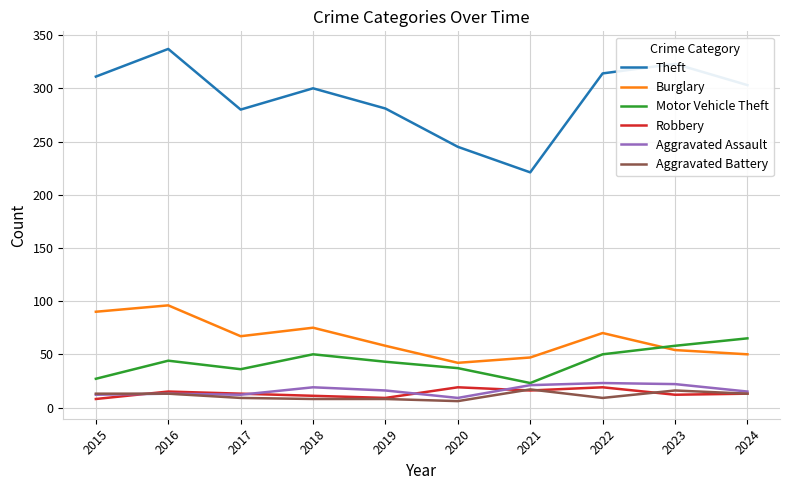

Which series has the widest spread of values?

Theft